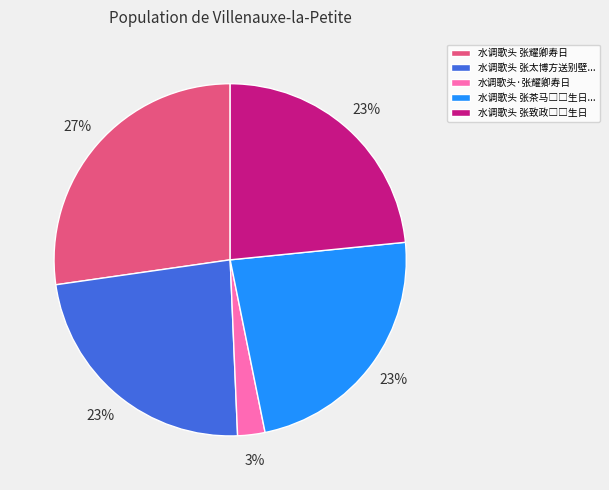

Which slice is the largest?

水调歌头 张耀卿寿日